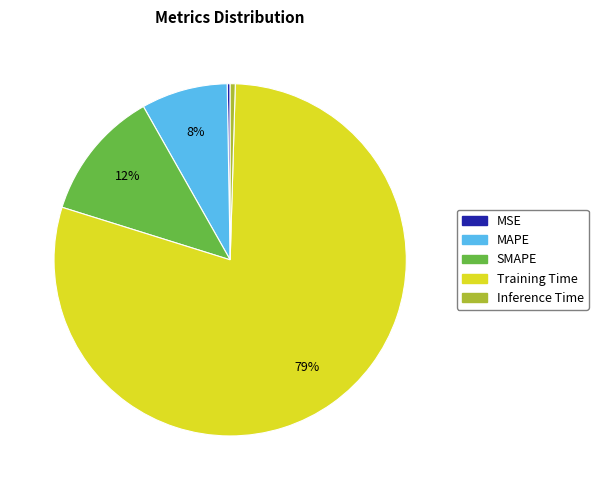

Combined, do Training Time and Inference Time account for over 50%?

Yes